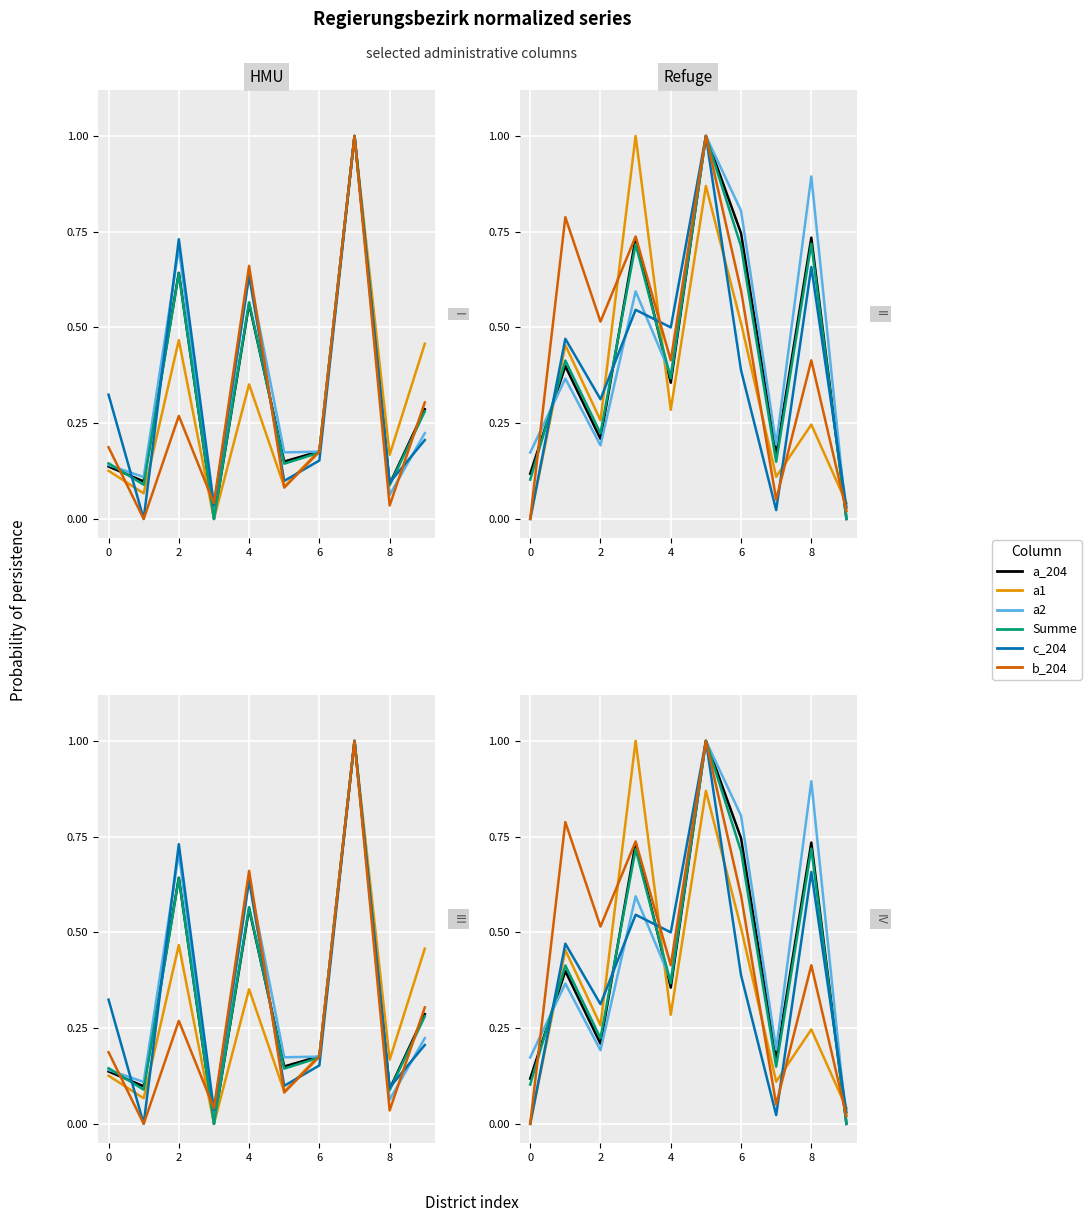

Which label corresponds to the largest value in the chart?

5